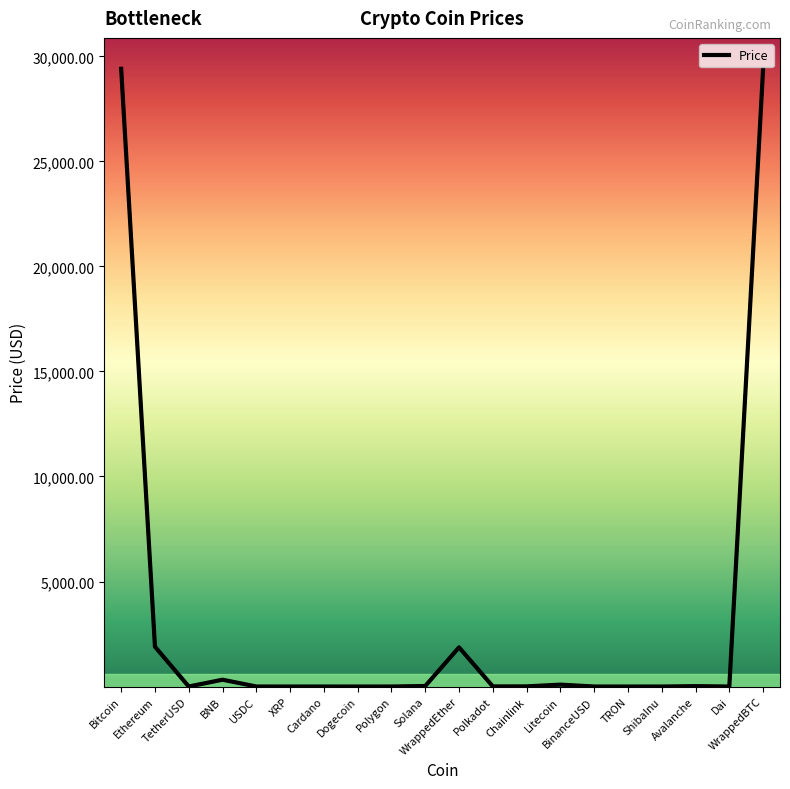

What is the difference between the maximum and minimum values?

29411.6